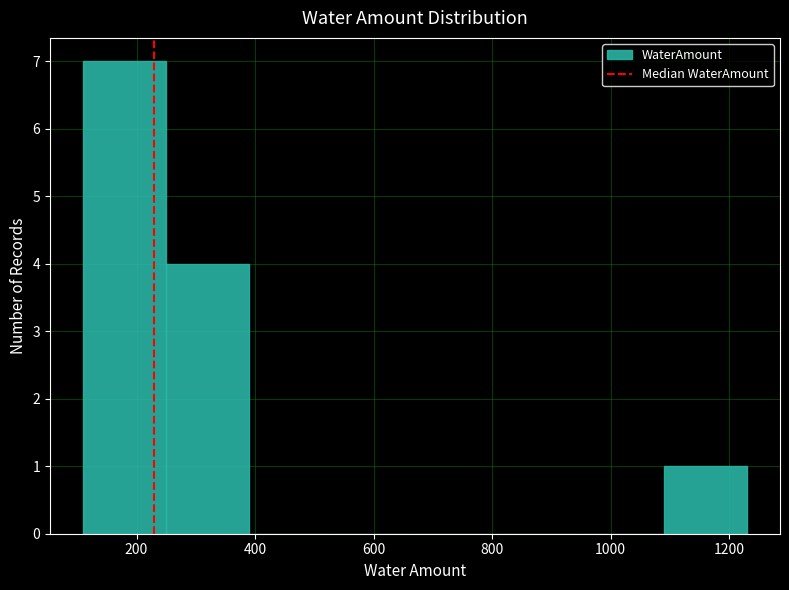

How tall is the bar that spans 110 to 250 on the x-axis? Neither the bar edges nor the heights are printed on the chart, so give them approximately, as read against the axes.

7